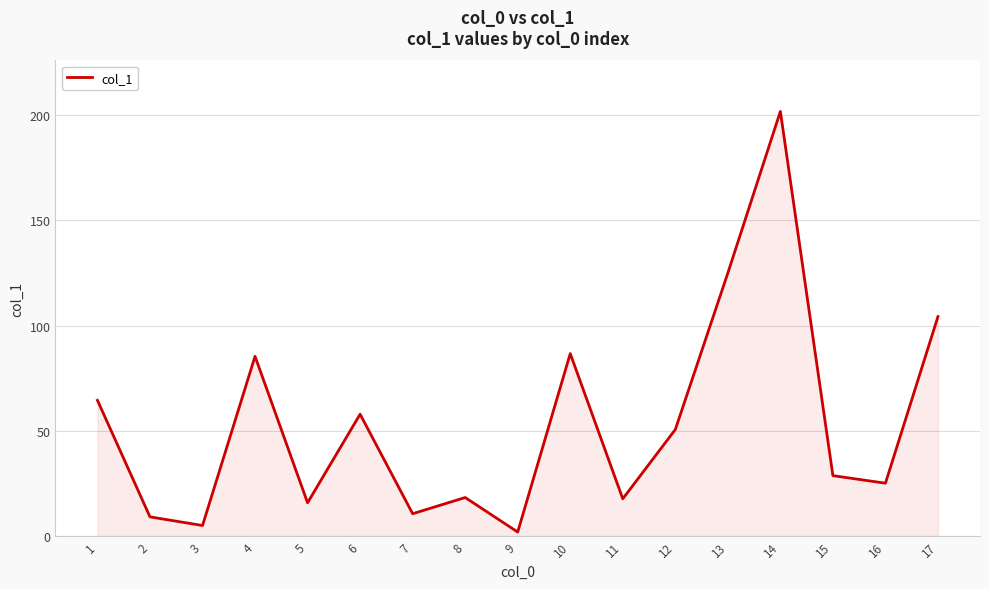

Approximately how many times larger is the value at 8 compared to 10?

0.2